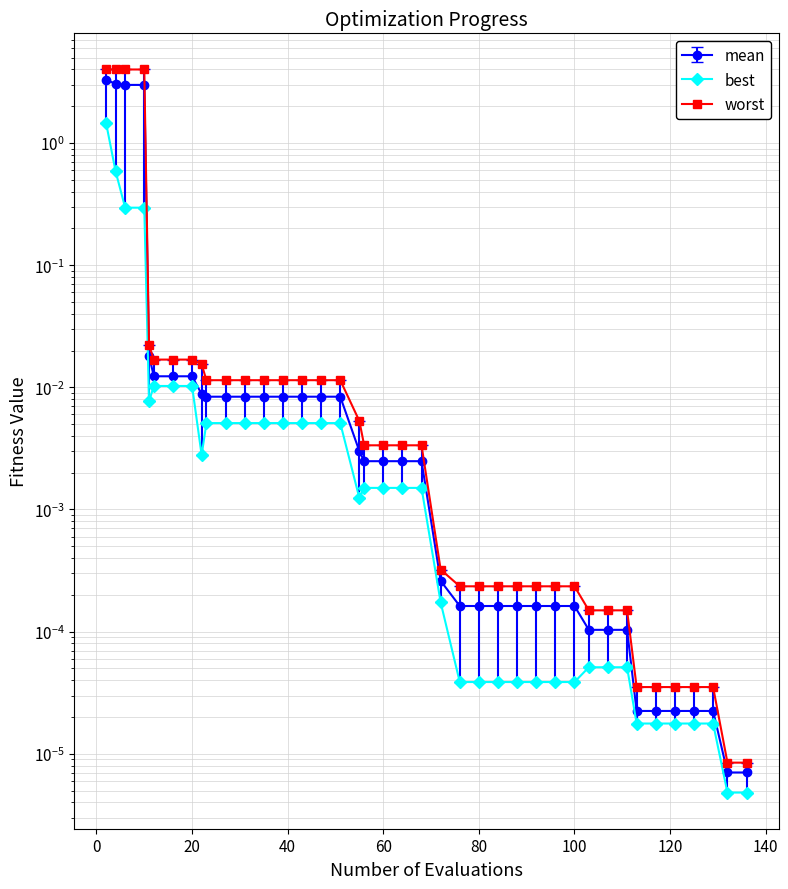

Reading right to left, extract all data points from this chart.

mean: 0.0	0.0	0.0	0.0	0.0	0.0	0.0	0.0	0.0	0.0	0.0	0.0	0.0	0.0	0.0	0.0	0.0	0.0	0.0	0.0	0.0	0.0	0.0	0.0	0.0	0.0	0.0	0.0	0.0	0.0	0.0	0.0	0.0	0.0	0.0	0.0	3.0	3.0	3.1	3.3
best: 0.0	0.0	0.0	0.0	0.0	0.0	0.0	0.0	0.0	0.0	0.0	0.0	0.0	0.0	0.0	0.0	0.0	0.0	0.0	0.0	0.0	0.0	0.0	0.0	0.0	0.0	0.0	0.0	0.0	0.0	0.0	0.0	0.0	0.0	0.0	0.0	0.3	0.3	0.6	1.5
worst: 0.0	0.0	0.0	0.0	0.0	0.0	0.0	0.0	0.0	0.0	0.0	0.0	0.0	0.0	0.0	0.0	0.0	0.0	0.0	0.0	0.0	0.0	0.0	0.0	0.0	0.0	0.0	0.0	0.0	0.0	0.0	0.0	0.0	0.0	0.0	0.0	4.0	4.0	4.0	4.0